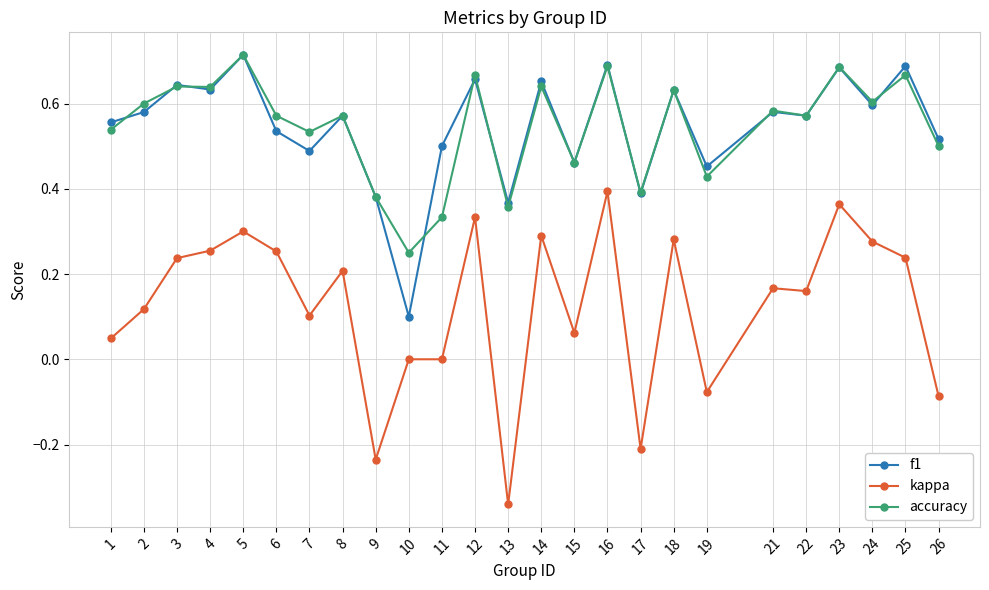

What is the total value across all series at 15?

1.0